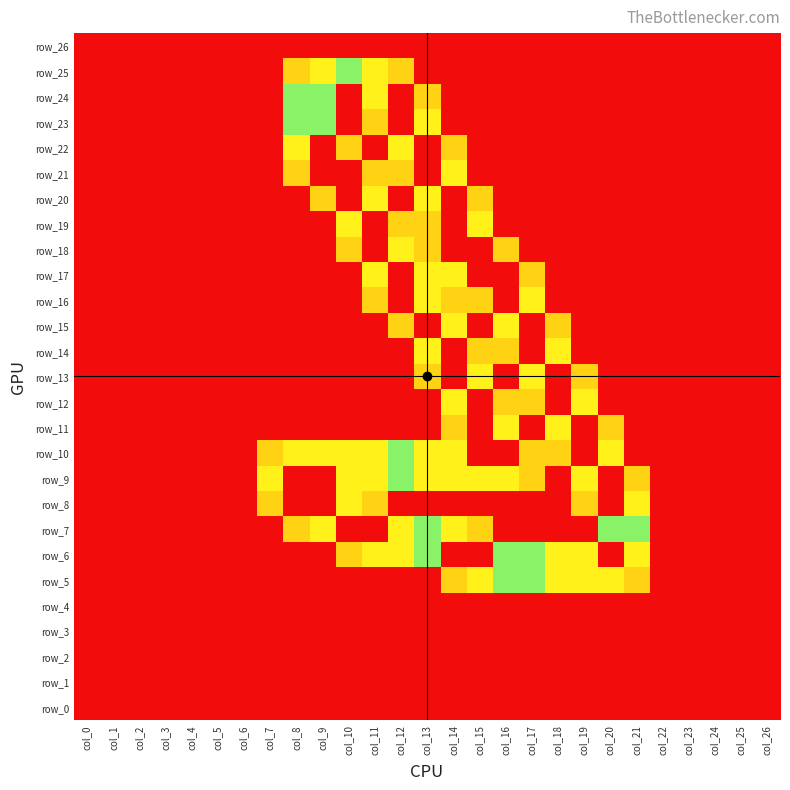

Is the value of row_5 at col_20 greater than the value of row_14 at col_13?

No